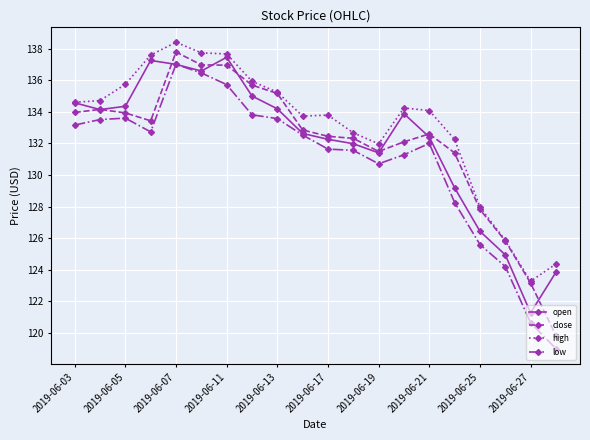

True or false: close has more than 0 interior local peaks.

True